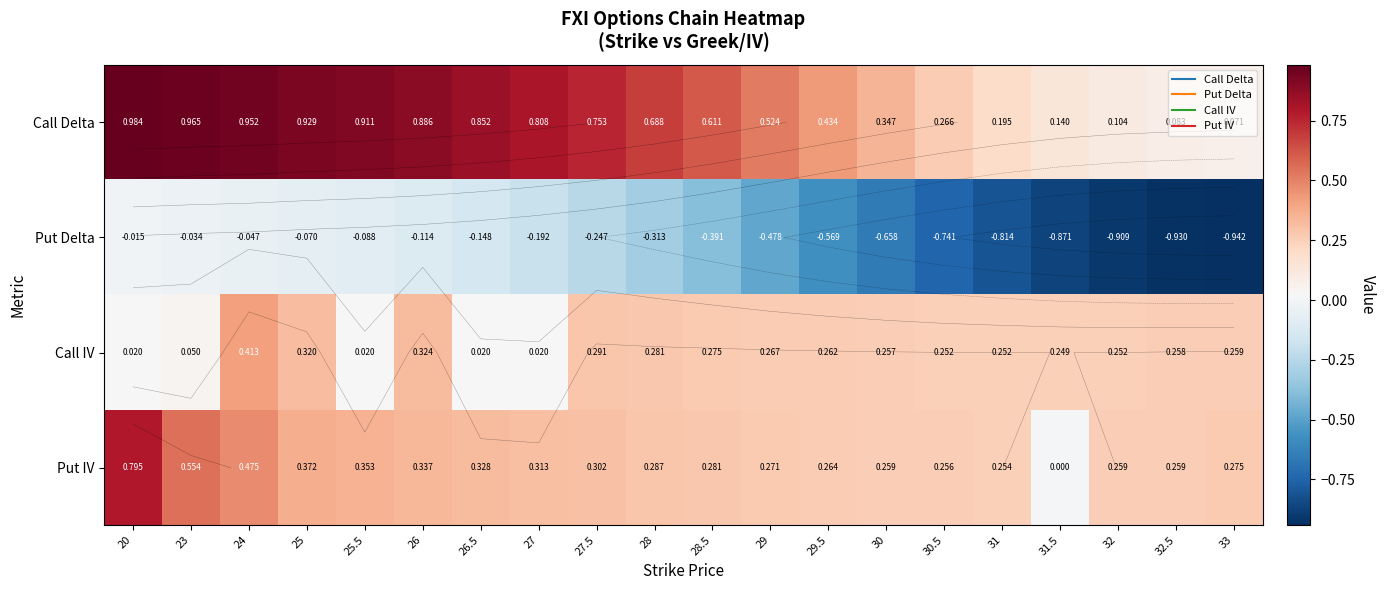

What is the approximate value of Call Delta at 20?

1.0